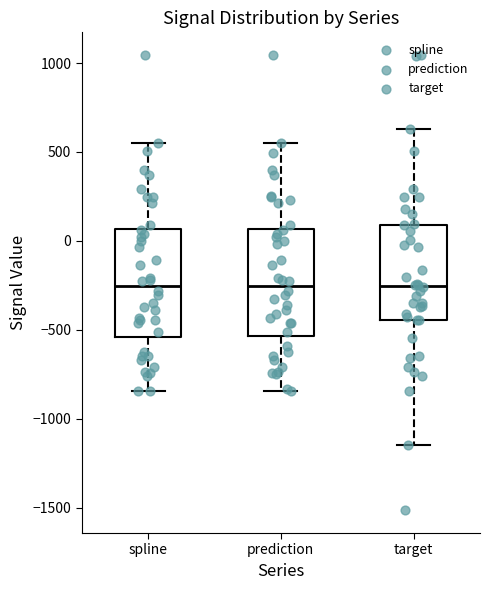

Reading left to right, transcribe this box plot: for each box, give where its median line is, the range the box spans, and where its two whiskers end, as read against the y-axis. The values are not printed on the chart, so give them approximately, as read against the axis.

spline: median -250, box -550 to 50, whiskers -850 to 550
prediction: median -250, box -550 to 50, whiskers -850 to 550
target: median -250, box -450 to 100, whiskers -1150 to 650